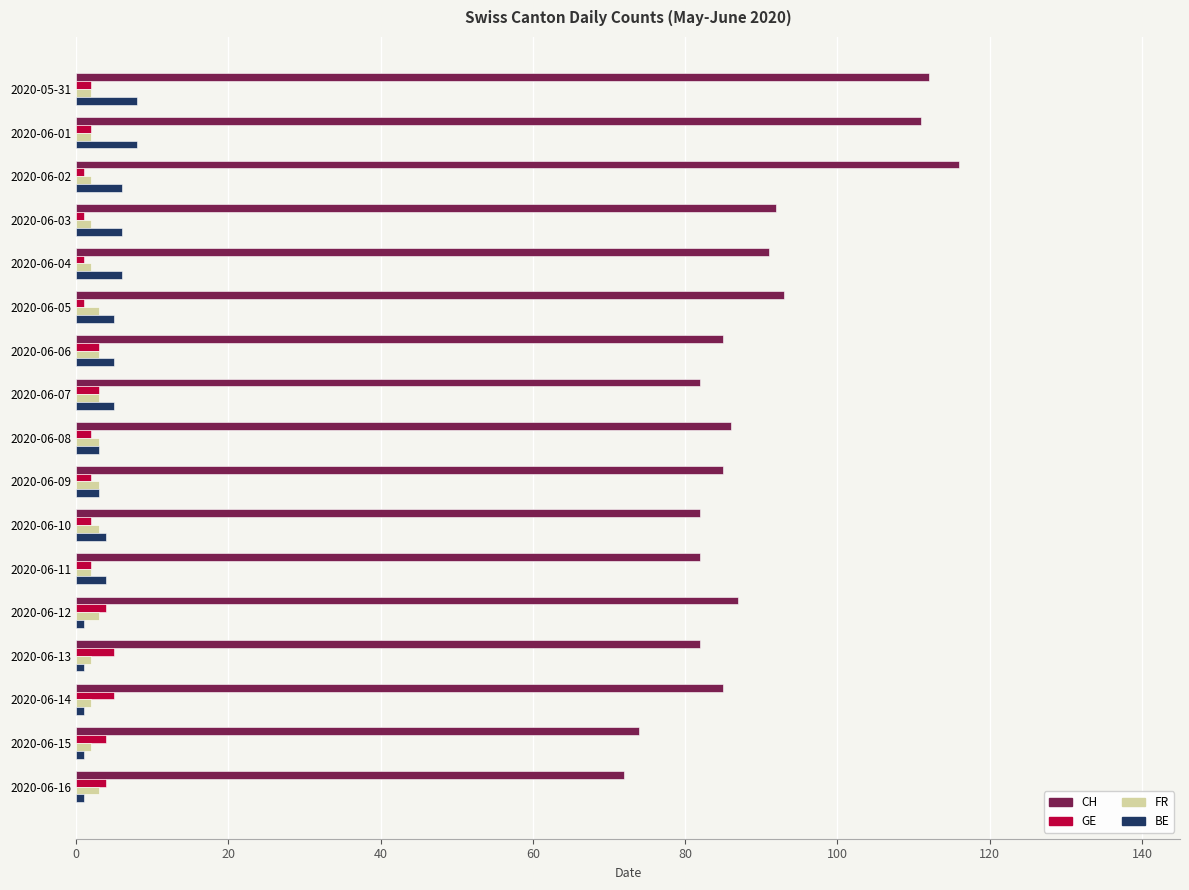

How many distinct data groups are displayed?

4